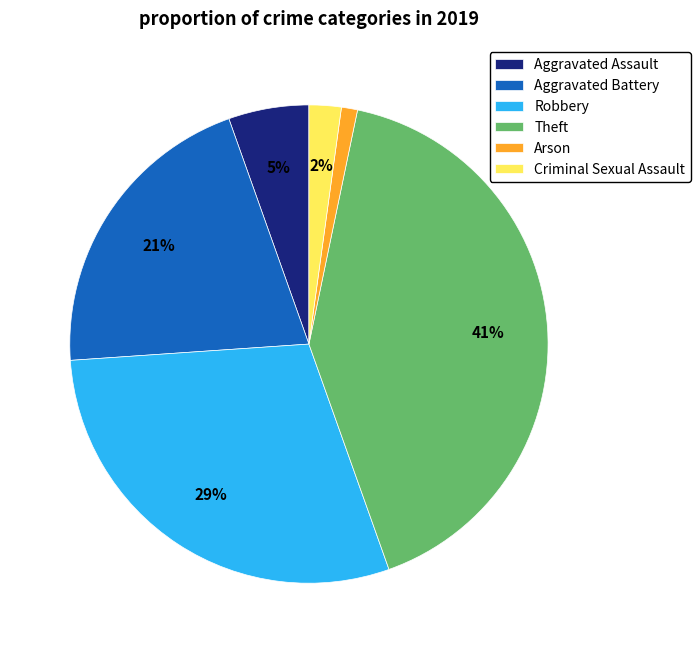

How many segments does this pie chart have?

6